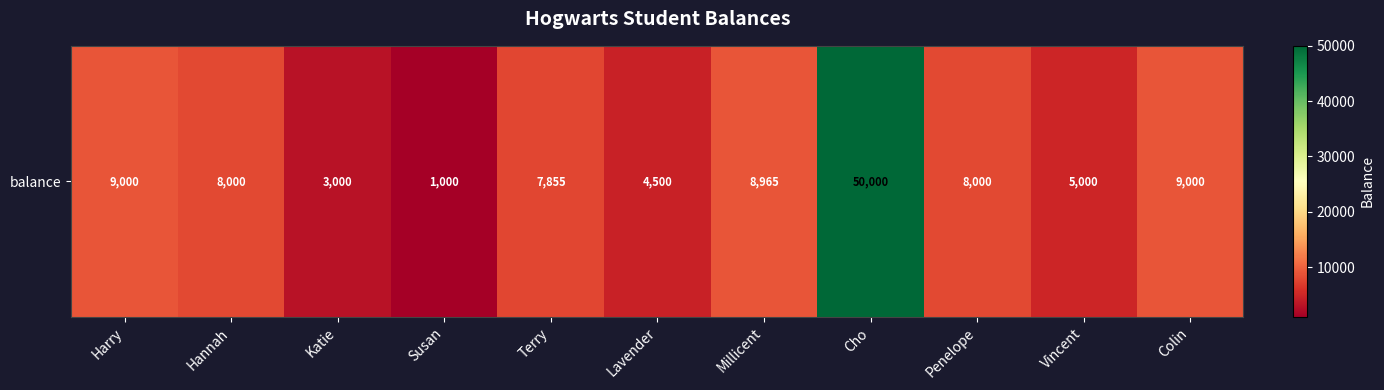

Read the value at Vincent.

5000